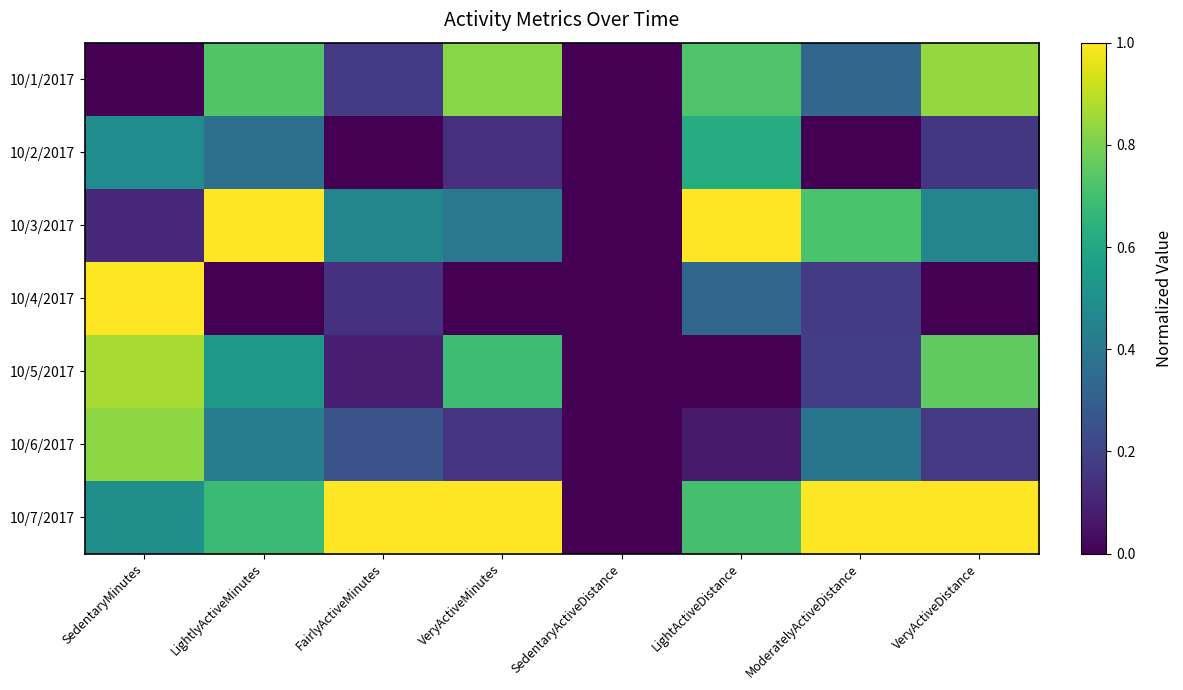

Reading right to left, list all the values displayed in this chart.

10/1/2017: VeryActiveDistance=0.8	ModeratelyActiveDistance=0.3	LightActiveDistance=0.7	SedentaryActiveDistance=0.0	VeryActiveMinutes=0.8	FairlyActiveMinutes=0.2	LightlyActiveMinutes=0.7	SedentaryMinutes=0.0
10/2/2017: VeryActiveDistance=0.2	ModeratelyActiveDistance=0.0	LightActiveDistance=0.6	SedentaryActiveDistance=0.0	VeryActiveMinutes=0.1	FairlyActiveMinutes=0.0	LightlyActiveMinutes=0.4	SedentaryMinutes=0.5
10/3/2017: VeryActiveDistance=0.5	ModeratelyActiveDistance=0.7	LightActiveDistance=1.0	SedentaryActiveDistance=0.0	VeryActiveMinutes=0.4	FairlyActiveMinutes=0.5	LightlyActiveMinutes=1.0	SedentaryMinutes=0.1
10/4/2017: VeryActiveDistance=0.0	ModeratelyActiveDistance=0.2	LightActiveDistance=0.3	SedentaryActiveDistance=0.0	VeryActiveMinutes=0.0	FairlyActiveMinutes=0.1	LightlyActiveMinutes=0.0	SedentaryMinutes=1.0
10/5/2017: VeryActiveDistance=0.8	ModeratelyActiveDistance=0.2	LightActiveDistance=0.0	SedentaryActiveDistance=0.0	VeryActiveMinutes=0.7	FairlyActiveMinutes=0.1	LightlyActiveMinutes=0.5	SedentaryMinutes=0.9
10/6/2017: VeryActiveDistance=0.2	ModeratelyActiveDistance=0.4	LightActiveDistance=0.1	SedentaryActiveDistance=0.0	VeryActiveMinutes=0.2	FairlyActiveMinutes=0.3	LightlyActiveMinutes=0.4	SedentaryMinutes=0.8
10/7/2017: VeryActiveDistance=1.0	ModeratelyActiveDistance=1.0	LightActiveDistance=0.7	SedentaryActiveDistance=0.0	VeryActiveMinutes=1.0	FairlyActiveMinutes=1.0	LightlyActiveMinutes=0.7	SedentaryMinutes=0.5